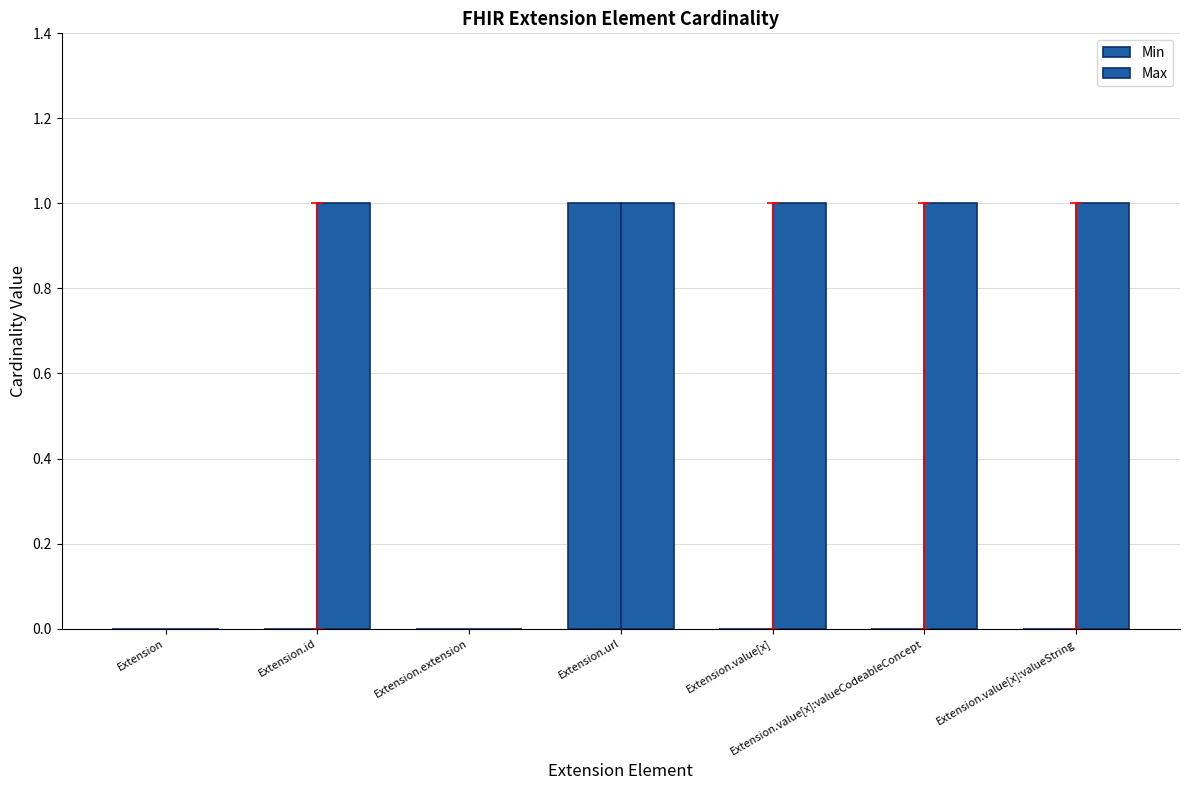

Which series has the widest spread of values?

Min